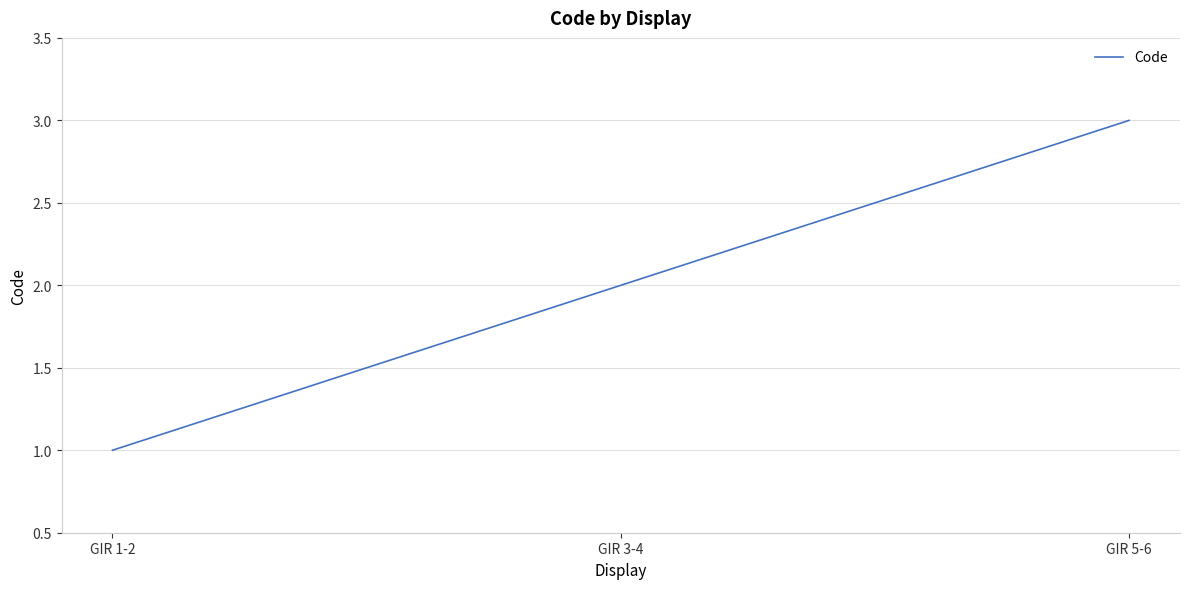

Which label corresponds to the largest value in the chart?

GIR 5-6